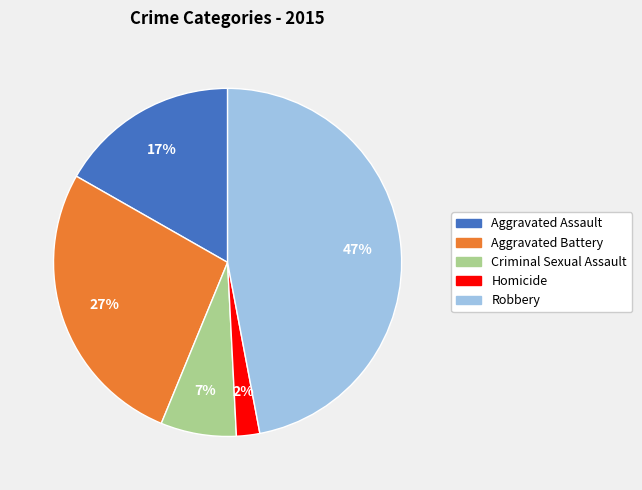

Which category has the smallest portion of the pie?

Homicide